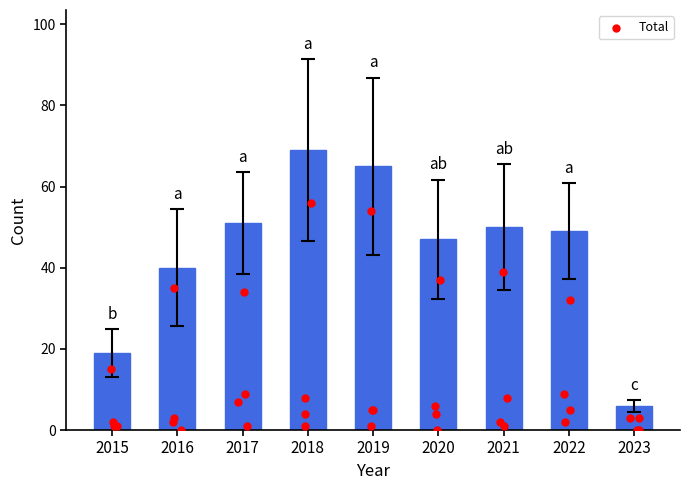

Between 2023 and 2018, which is larger?

2018